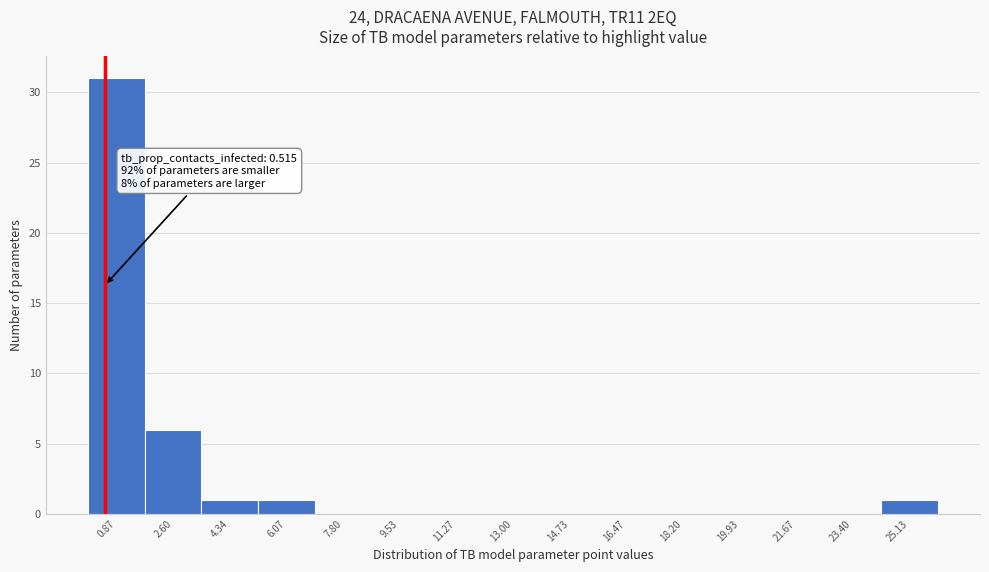

Which range on the x-axis has the tallest bar?

0.0 to 1.8